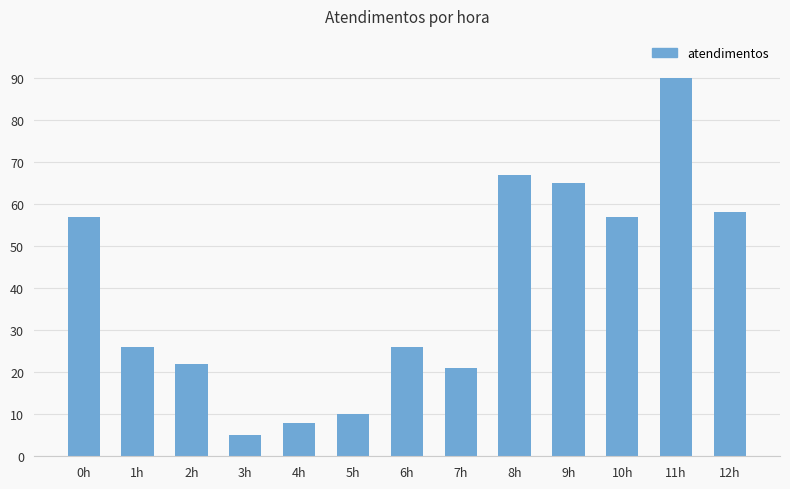

What is the sum of the values at 3h and 1h?

31